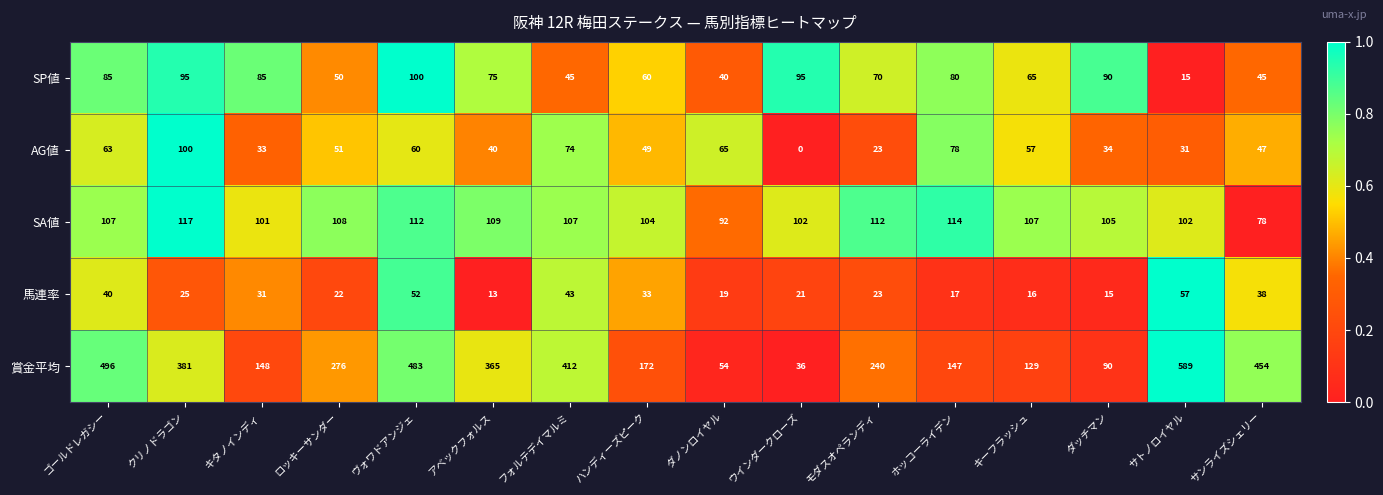

Which series has the largest total across all categories?

賞金平均